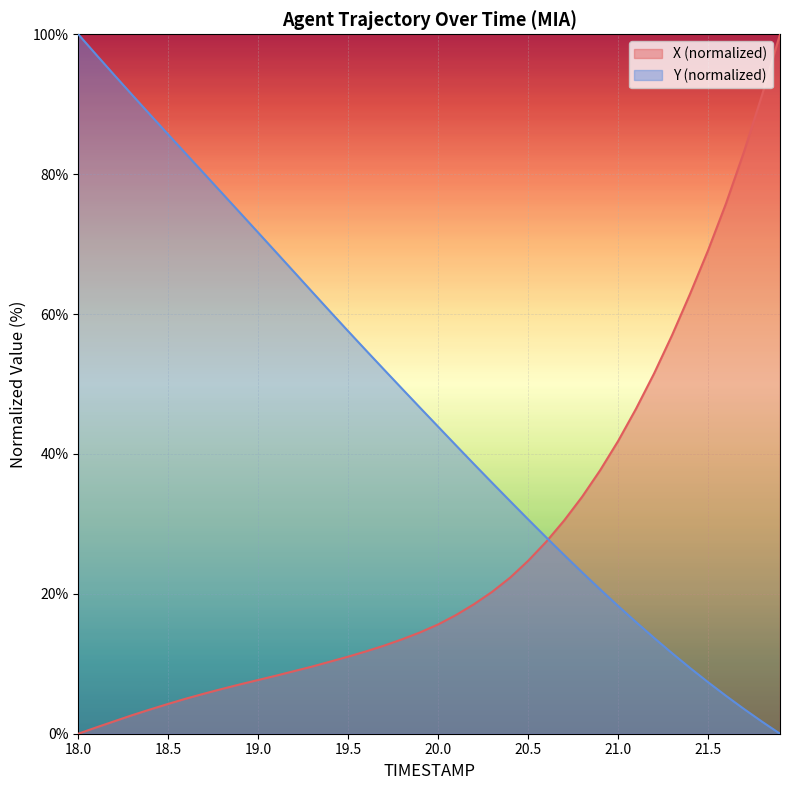

True or false: Y has more than 1 interior local peaks.

False